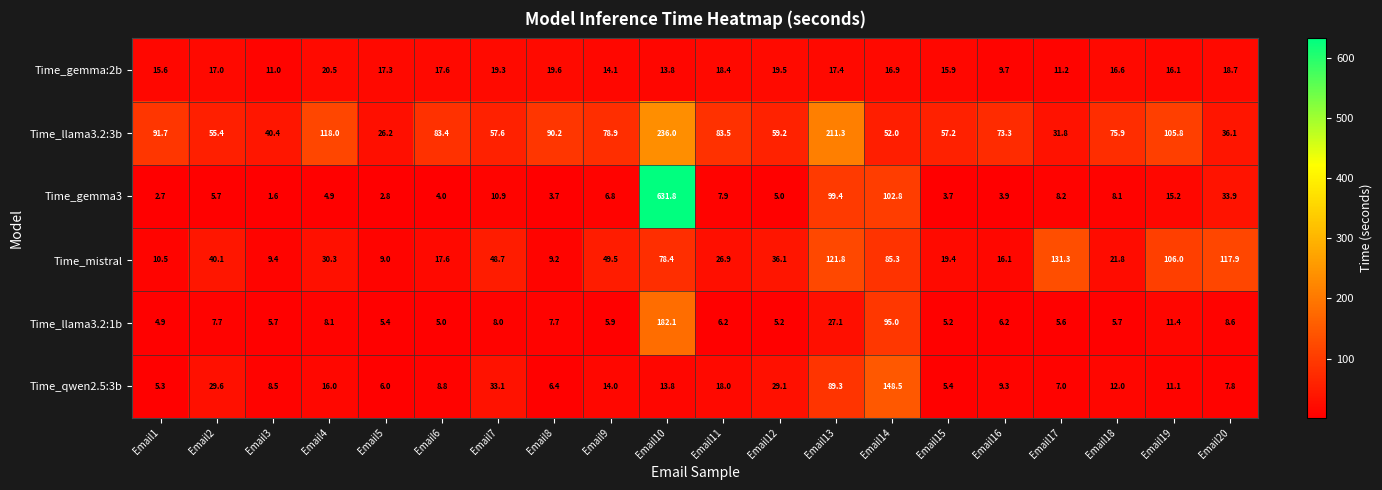

How many series are shown in this chart?

6